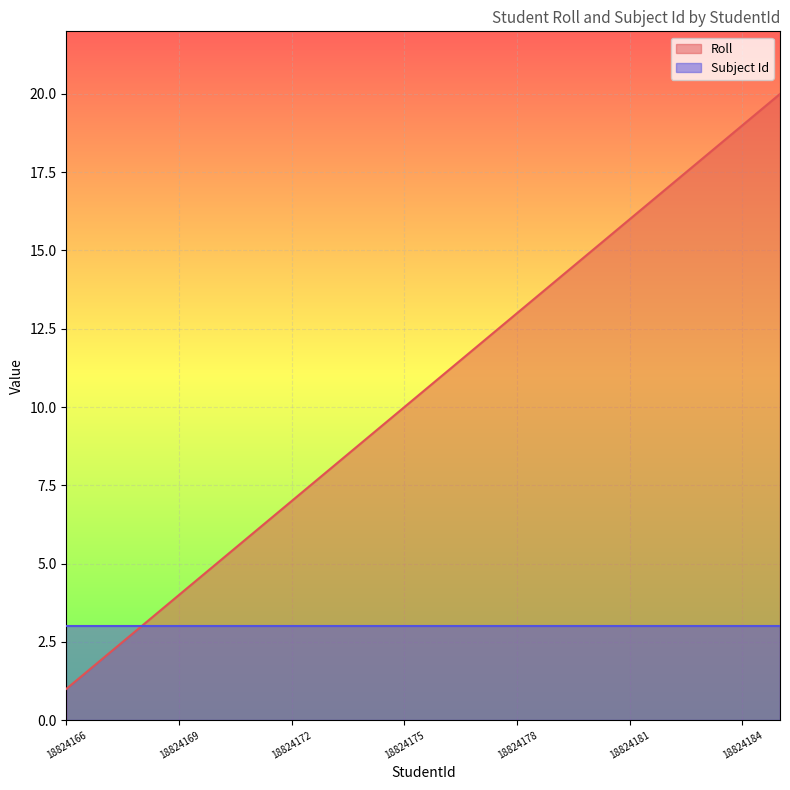

List the series in order of their overall mean, highest first.

Roll, Subject Id